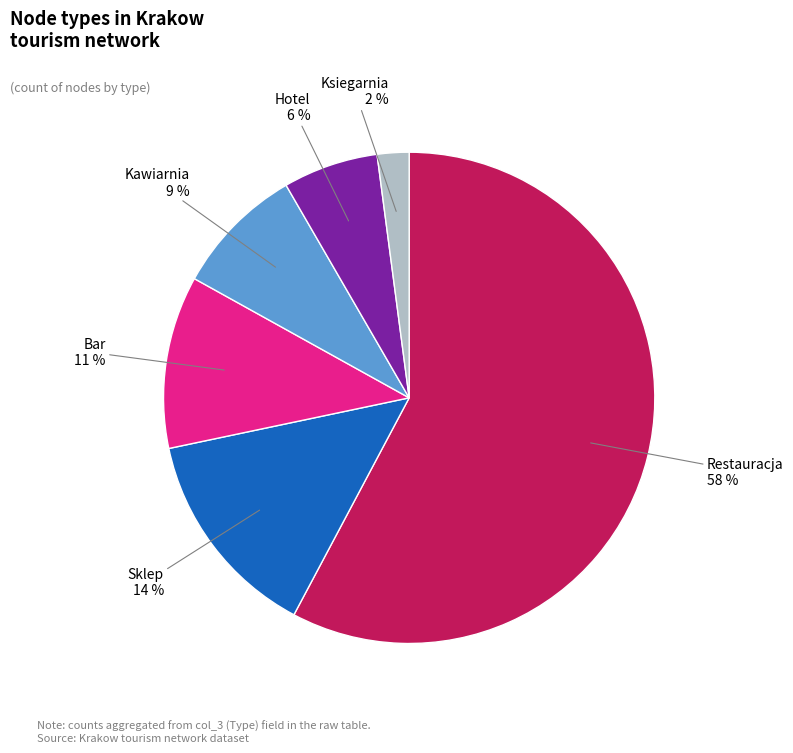

Is it true that Hotel is 6% of the pie?

True